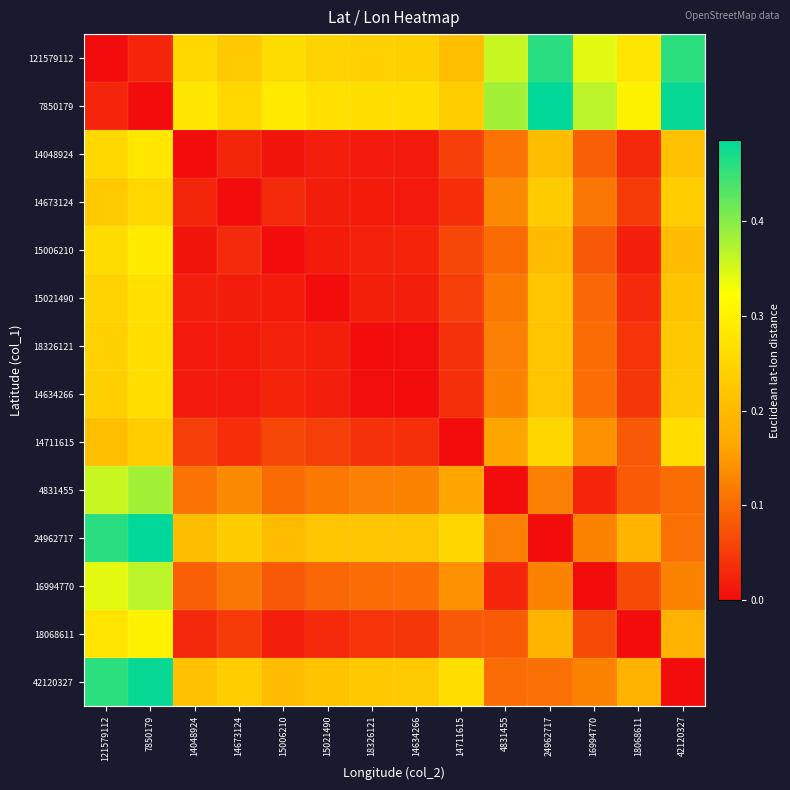

What is the greatest value displayed?

0.5